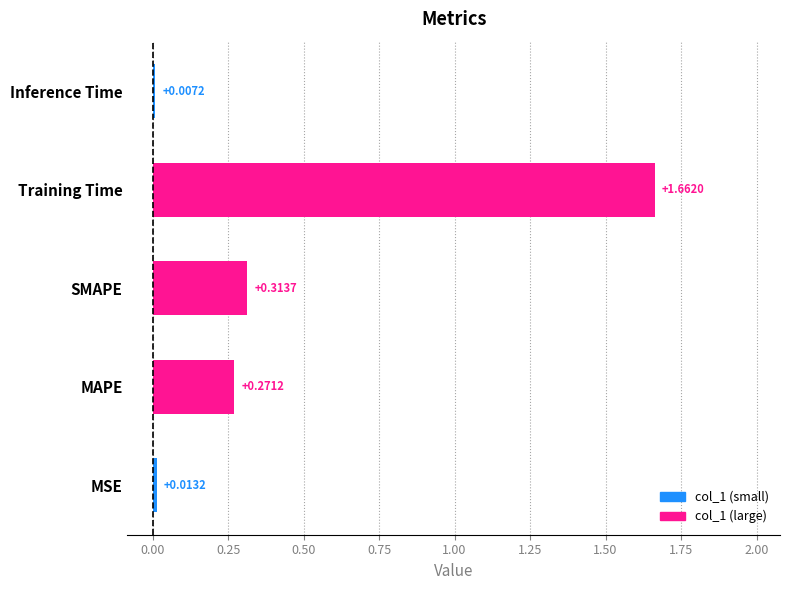

At which label is the value closest to 0?

Inference Time